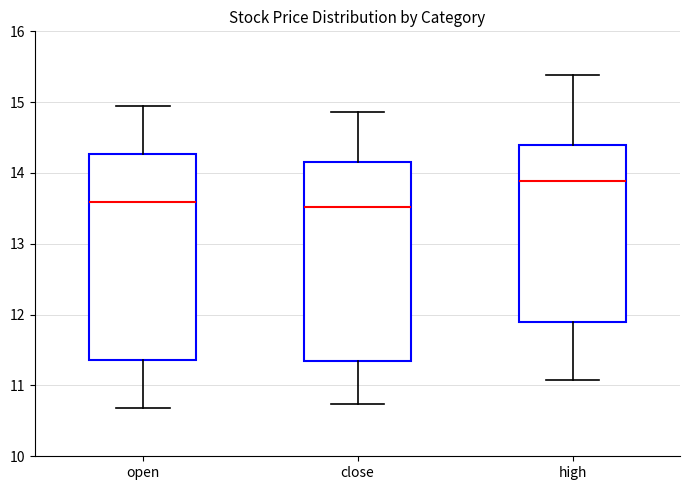

Which box is the tallest, from its lower edge to its upper edge?

open